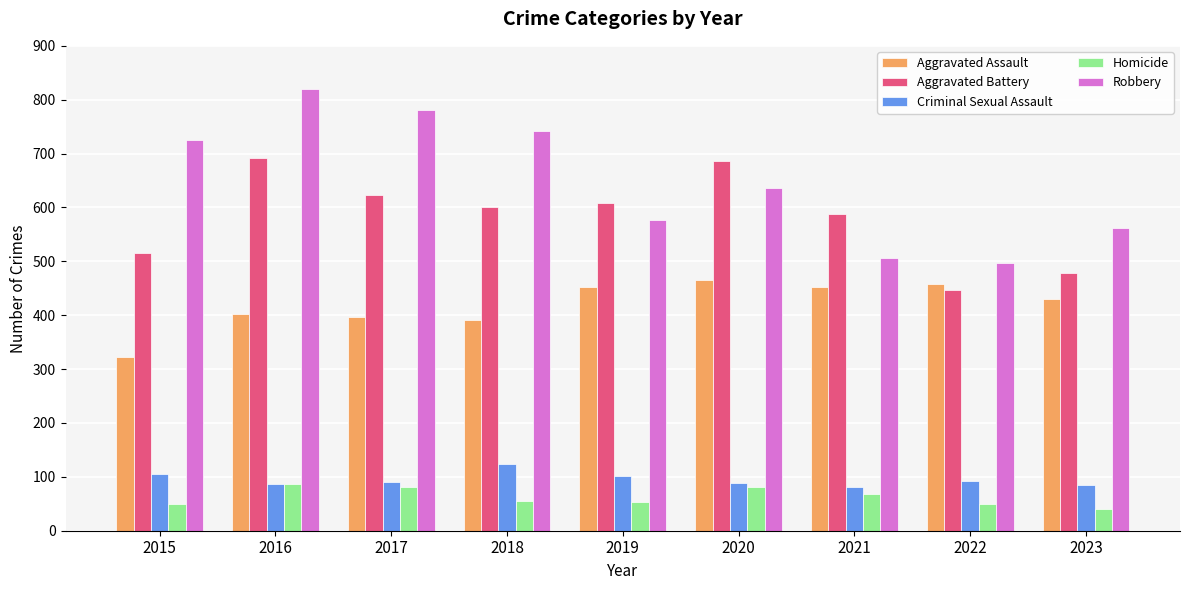

What is the spread (max minus min) of values at 2019?

555